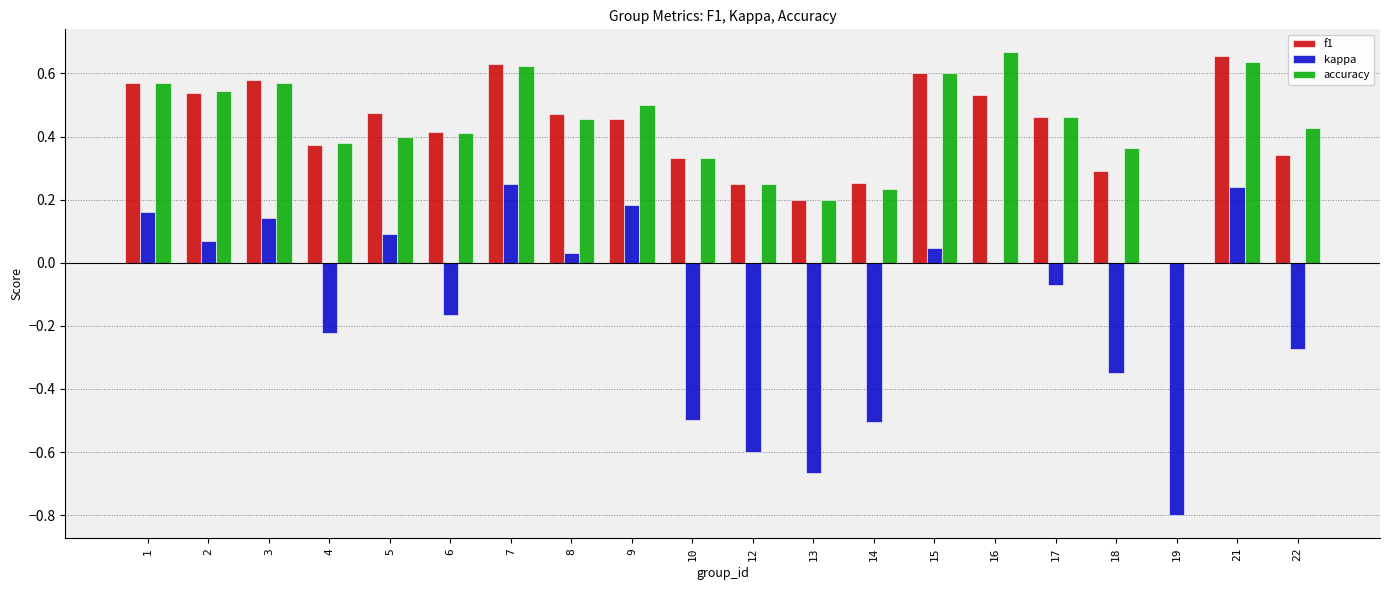

Is it true that f1 equals 1.1 at 7?

False